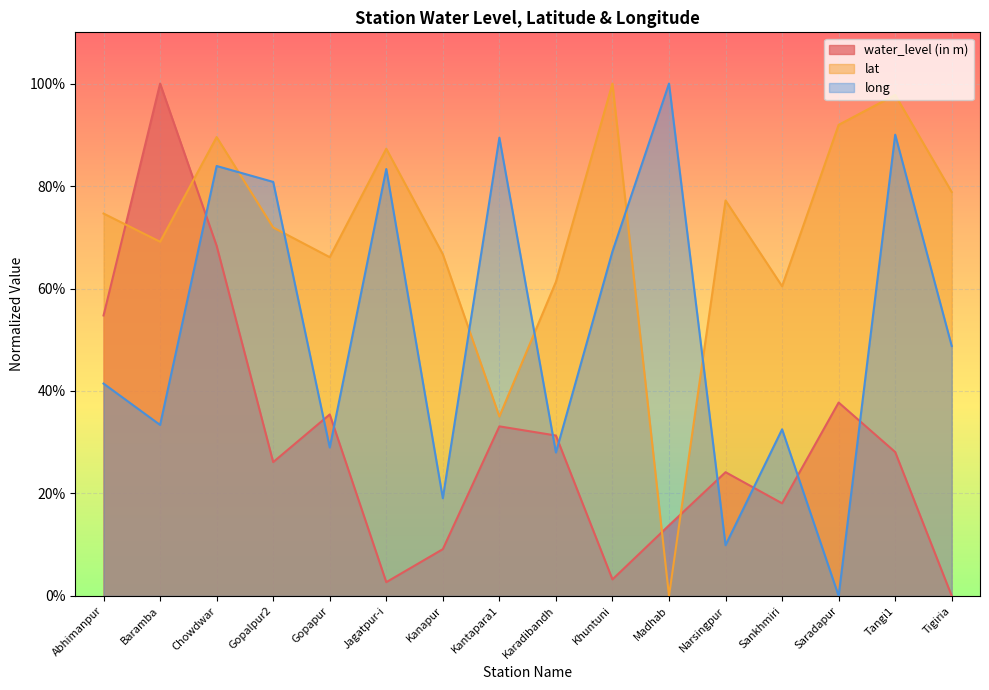

How many times do water_level (in m) and lat cross each other?

4